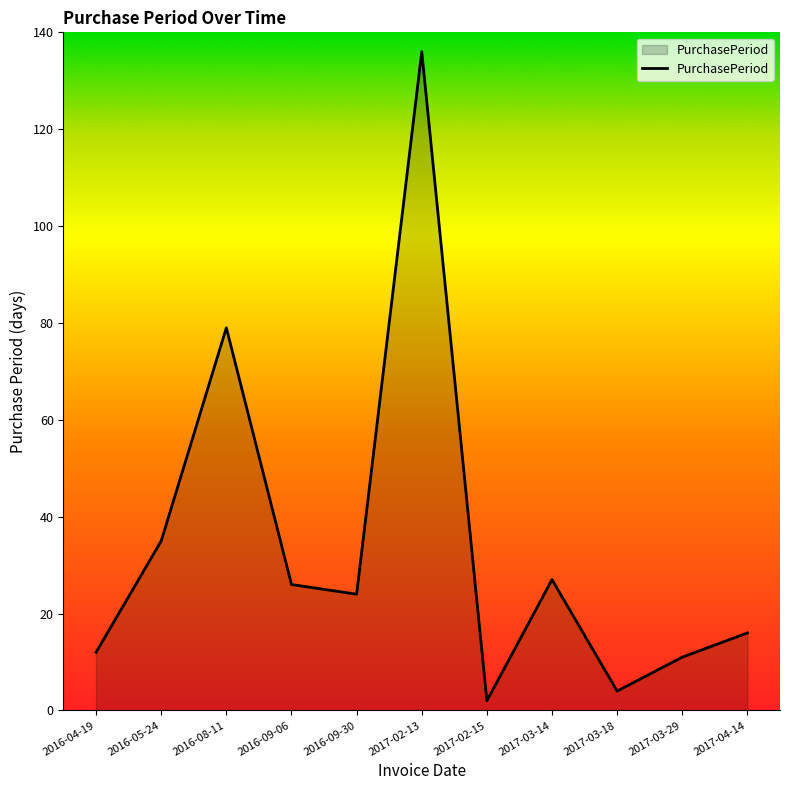

Reading right to left, extract all data points from this chart.

16	11	4	27	2	136	24	26	79	35	12